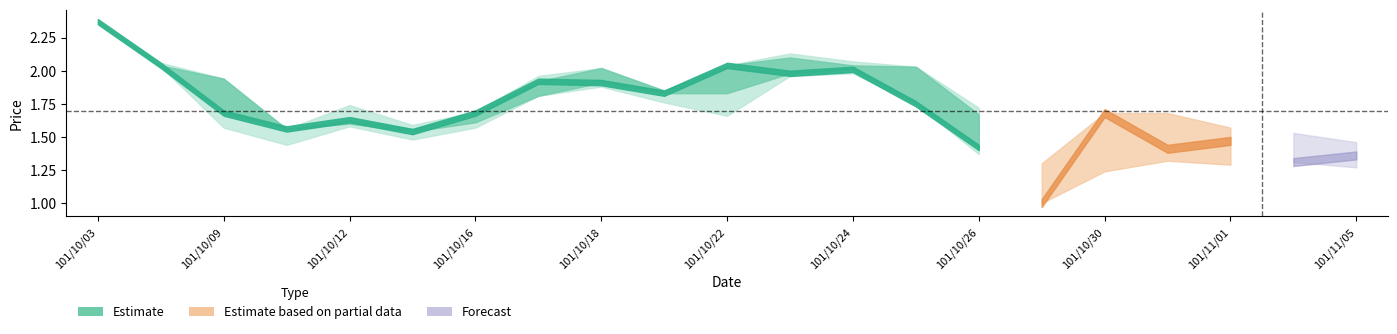

What position from the right is 101/10/24?

9